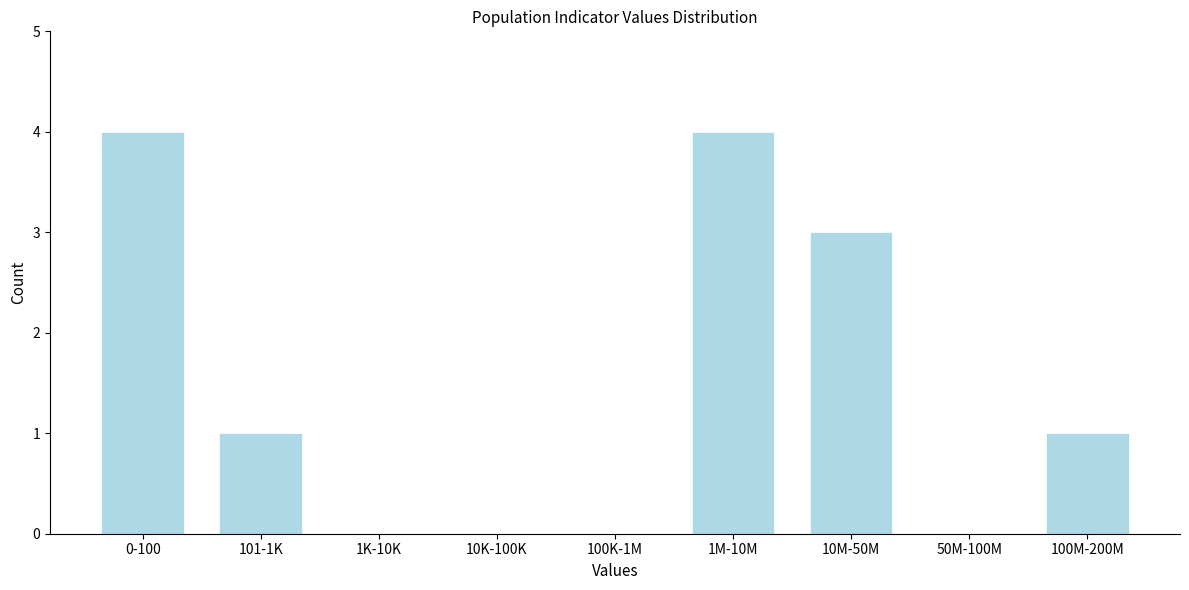

Reading left to right, list all the values displayed in this chart.

0-100=4	101-1K=1	1K-10K=0	10K-100K=0	100K-1M=0	1M-10M=4	10M-50M=3	50M-100M=0	100M-200M=1